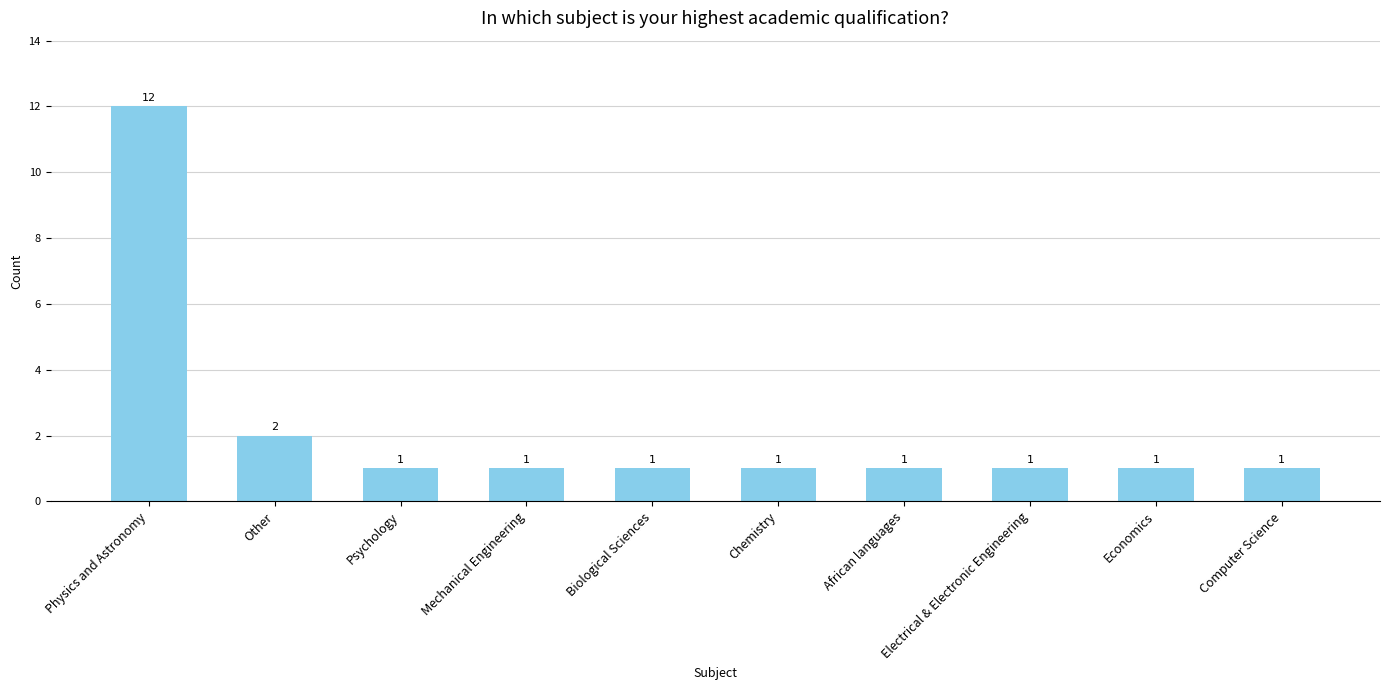

True or false: the data shows 0 at Computer Science.

False